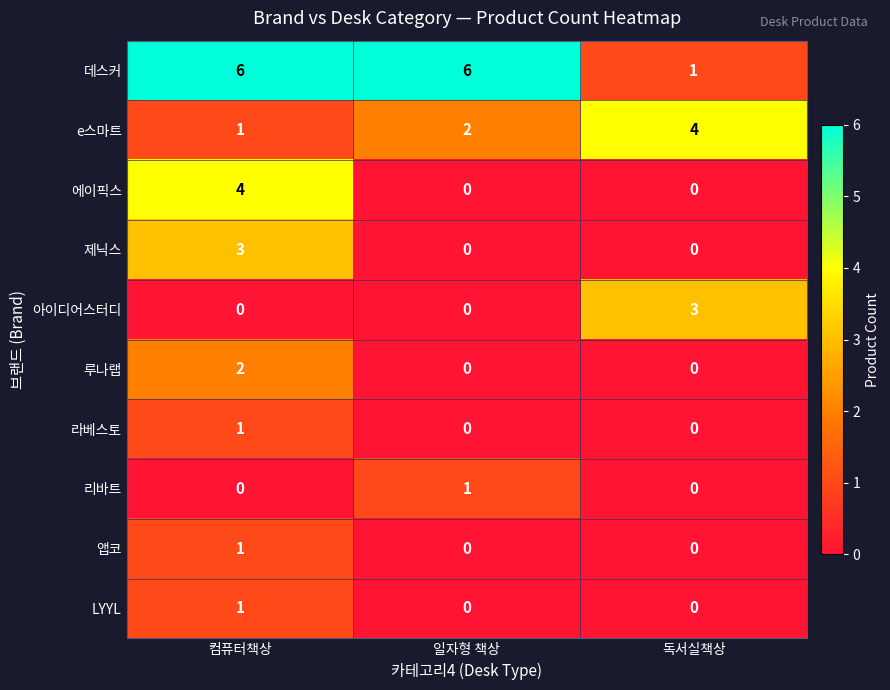

The value of 앱코 at 독서실책상 is 1. True or false?

False